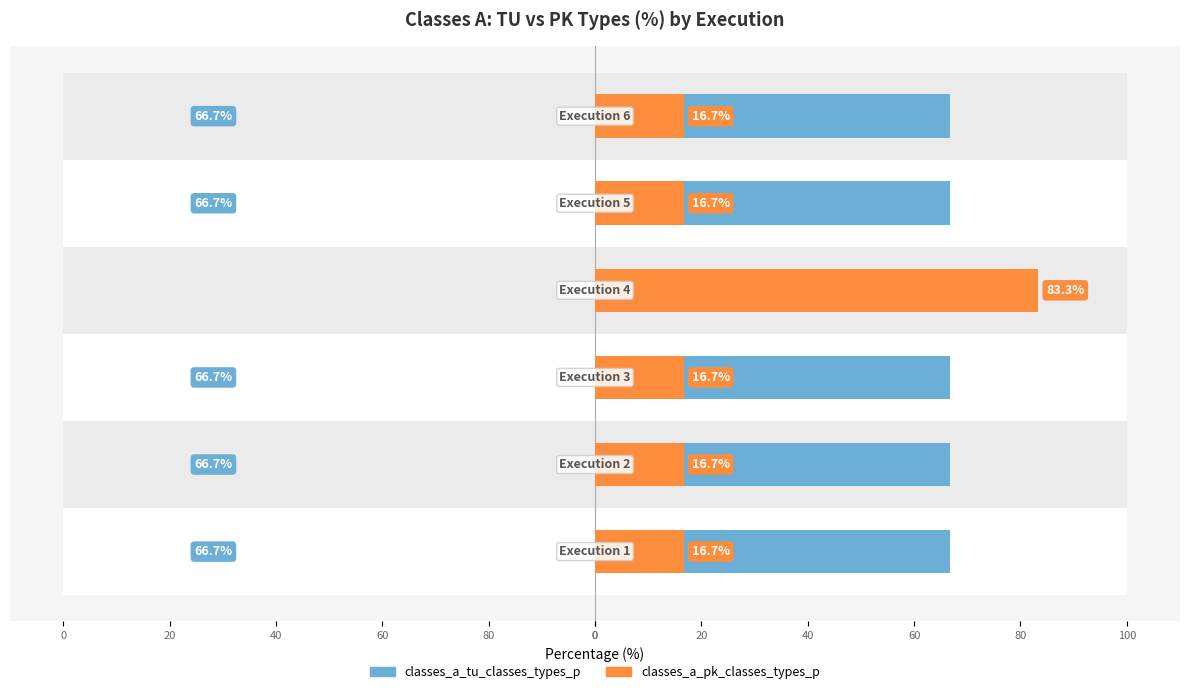

Does the chart contain stacked bars?

No